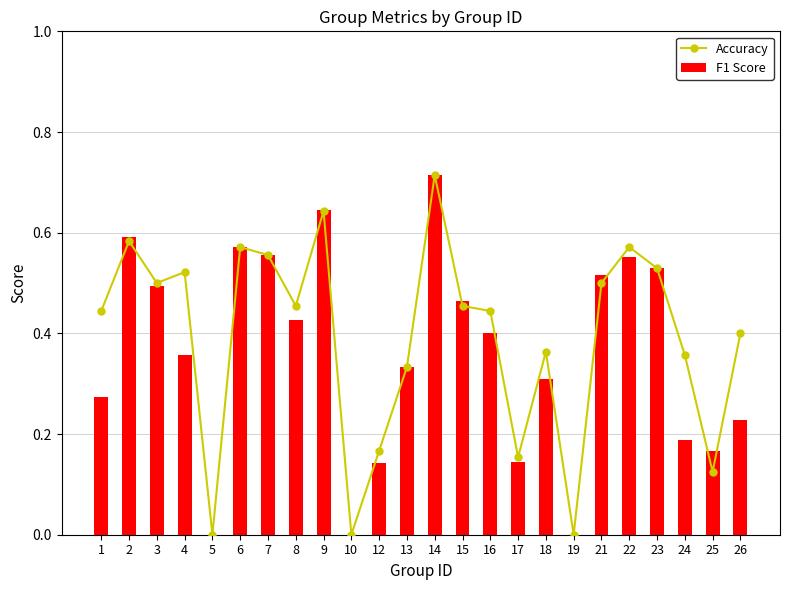

Which series changed the most between 9 and 16?

F1 Score